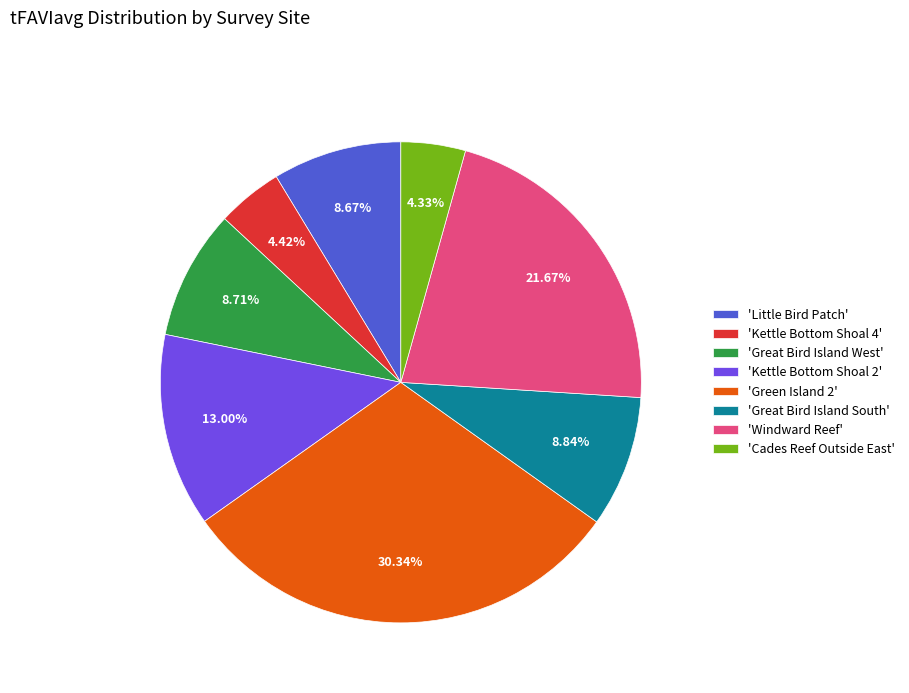

Which category has the biggest portion of the pie?

'Green Island 2'